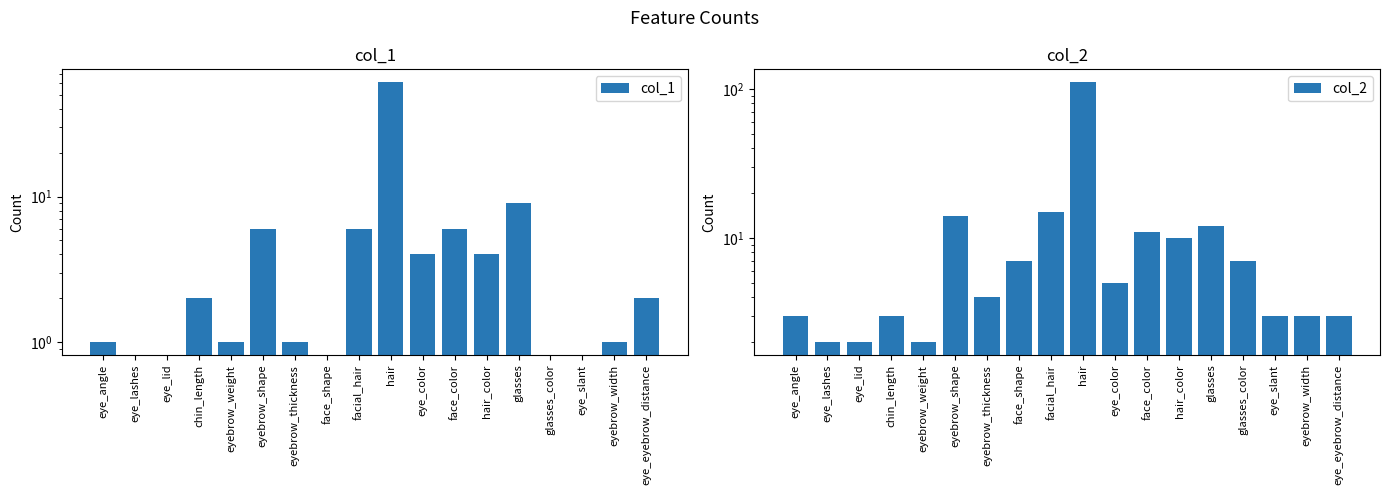

Reading left to right, transcribe all the data shown in this chart.

col_1: eye_angle=1	eye_lashes=0	eye_lid=0	chin_length=2	eyebrow_weight=1	eyebrow_shape=6	eyebrow_thickness=1	face_shape=0	facial_hair=6	hair=61	eye_color=4	face_color=6	hair_color=4	glasses=9	glasses_color=0	eye_slant=0	eyebrow_width=1	eye_eyebrow_distance=2
col_2: eye_angle=3	eye_lashes=2	eye_lid=2	chin_length=3	eyebrow_weight=2	eyebrow_shape=14	eyebrow_thickness=4	face_shape=7	facial_hair=15	hair=111	eye_color=5	face_color=11	hair_color=10	glasses=12	glasses_color=7	eye_slant=3	eyebrow_width=3	eye_eyebrow_distance=3